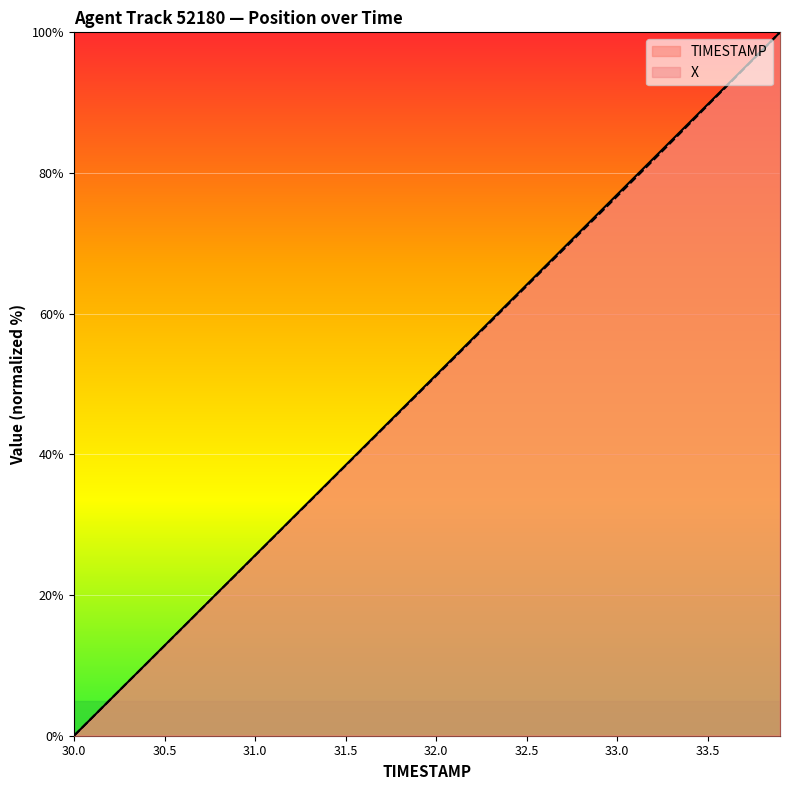

Reading left to right, extract all data points from this chart.

TIMESTAMP: 30.0=0.0	30.1=2.6	30.2=5.1	30.3=7.7	30.4=10.3	30.5=12.8	30.6=15.4	30.7=17.9	30.8=20.5	30.9=23.1	31.0=25.6	31.1=28.2	31.2=30.8	31.3=33.3	31.4=35.9	31.5=38.5	31.6=41.0	31.7=43.6	31.8=46.2	31.9=48.7	32.0=51.3	32.1=53.8	32.2=56.4	32.3=59.0	32.4=61.5	32.5=64.1	32.6=66.7	32.7=69.2	32.8=71.8	32.9=74.4	33.0=76.9	33.1=79.5	33.2=82.1	33.3=84.6	33.4=87.2	33.5=89.7	33.6=92.3	33.7=94.9	33.8=97.4	33.9=100.0
X: 30.0=0.0	30.1=2.6	30.2=5.1	30.3=7.7	30.4=10.2	30.5=12.8	30.6=15.4	30.7=17.9	30.8=20.5	30.9=23.0	31.0=25.6	31.1=28.2	31.2=30.7	31.3=33.3	31.4=35.8	31.5=38.4	31.6=40.9	31.7=43.5	31.8=46.0	31.9=48.6	32.0=51.1	32.1=53.7	32.2=56.3	32.3=58.8	32.4=61.4	32.5=63.9	32.6=66.5	32.7=69.0	32.8=71.6	32.9=74.1	33.0=76.7	33.1=79.3	33.2=81.8	33.3=84.4	33.4=87.0	33.5=89.6	33.6=92.2	33.7=94.8	33.8=97.4	33.9=100.0